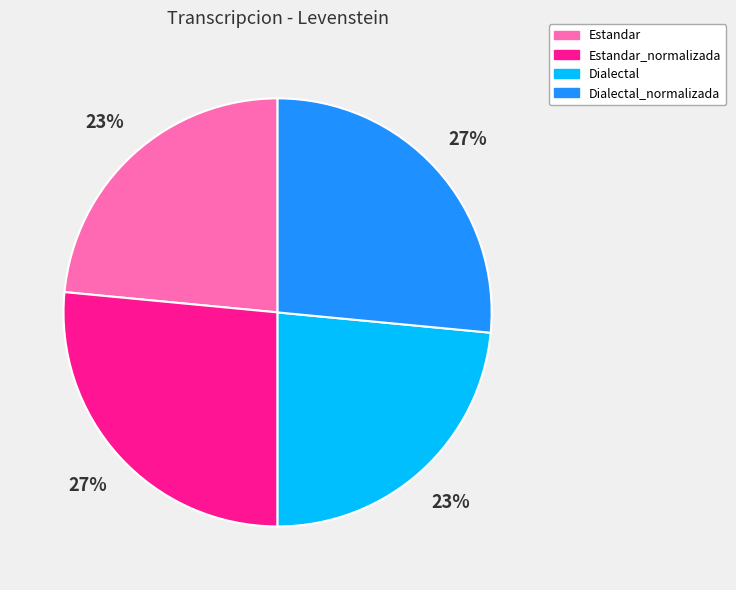

What percentage is the Estandar slice, to the nearest percent?

23%